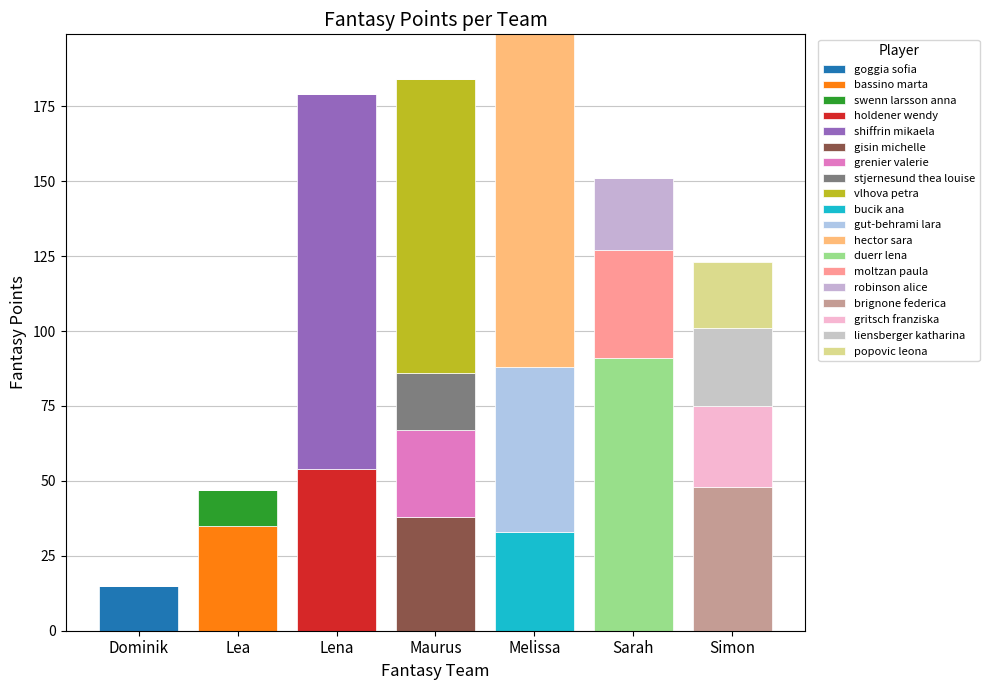

Count the number of data series in this chart.

19